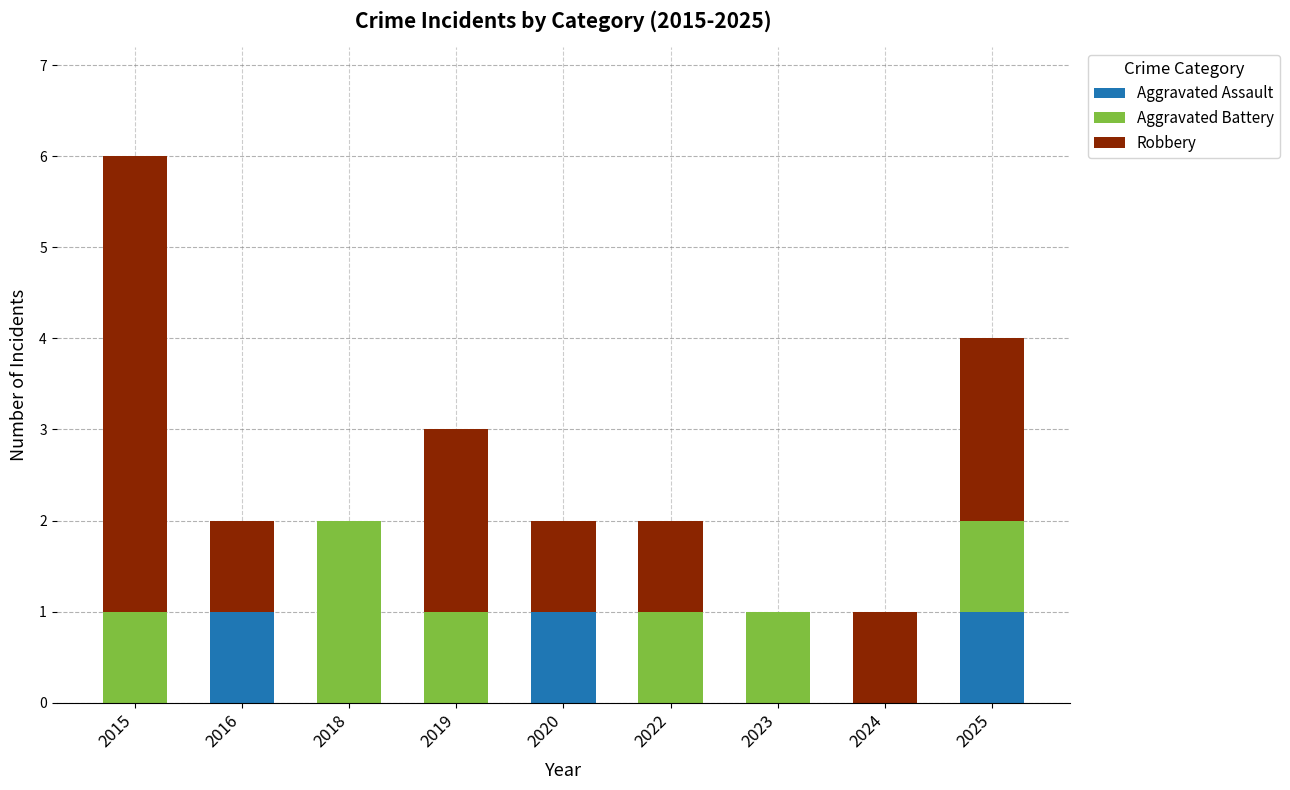

Is it true that Aggravated Assault equals 1 at 2020?

True